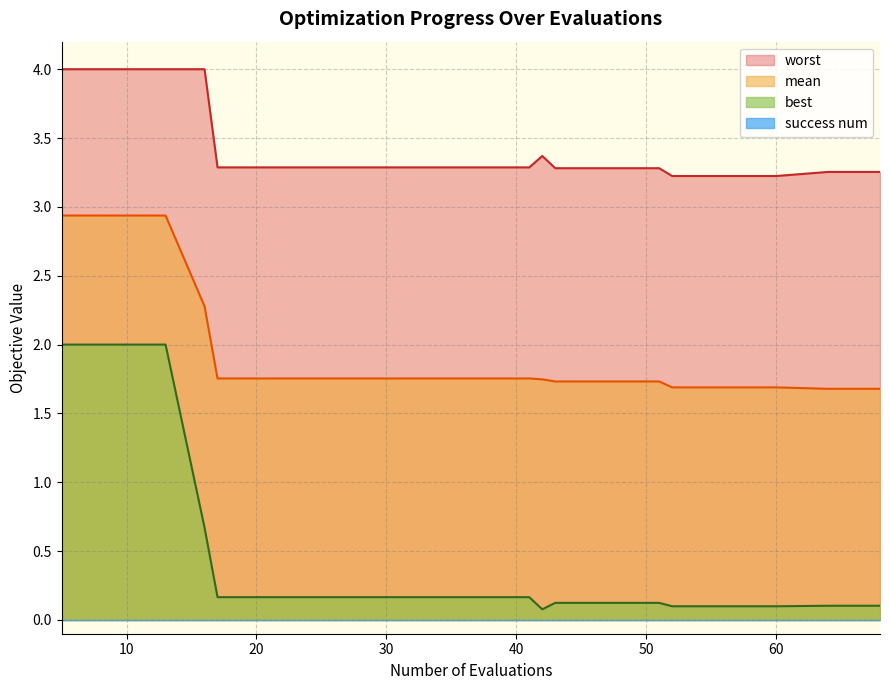

At which label does best reach its minimum?

42